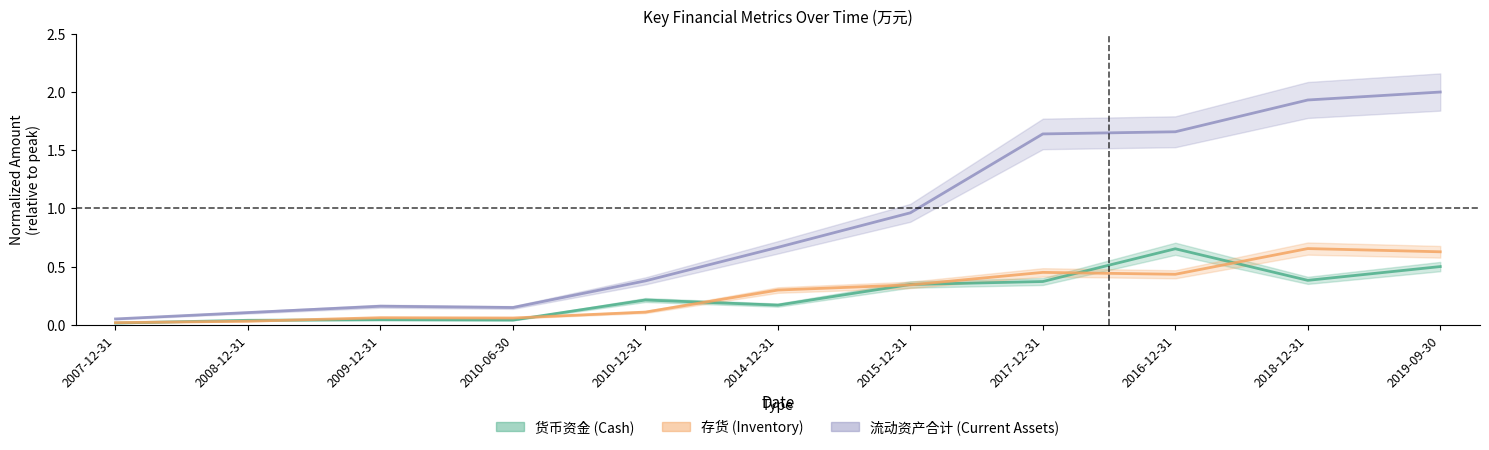

At which category is the sum across all series the highest?

2019-09-30